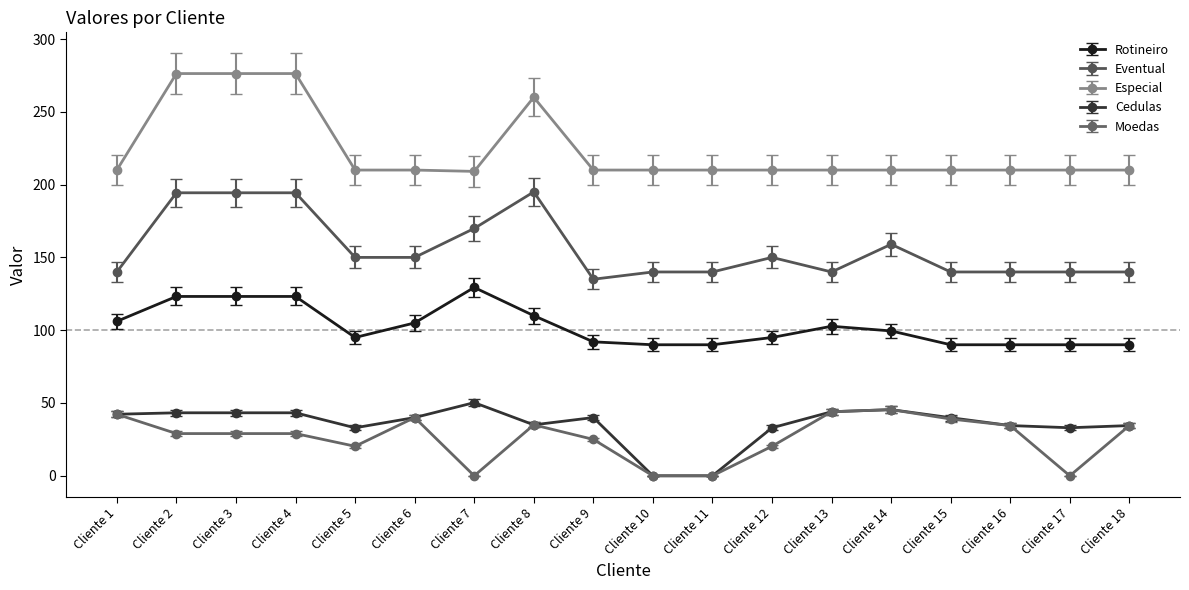

What is the difference between the Eventual values at Cliente 9 and Cliente 2?

59.4